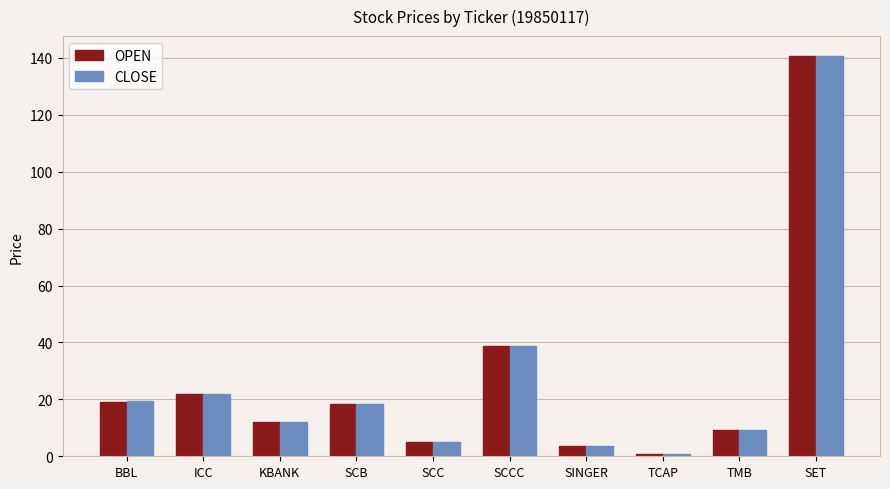

What is the label of the 3rd bar from the left?

KBANK